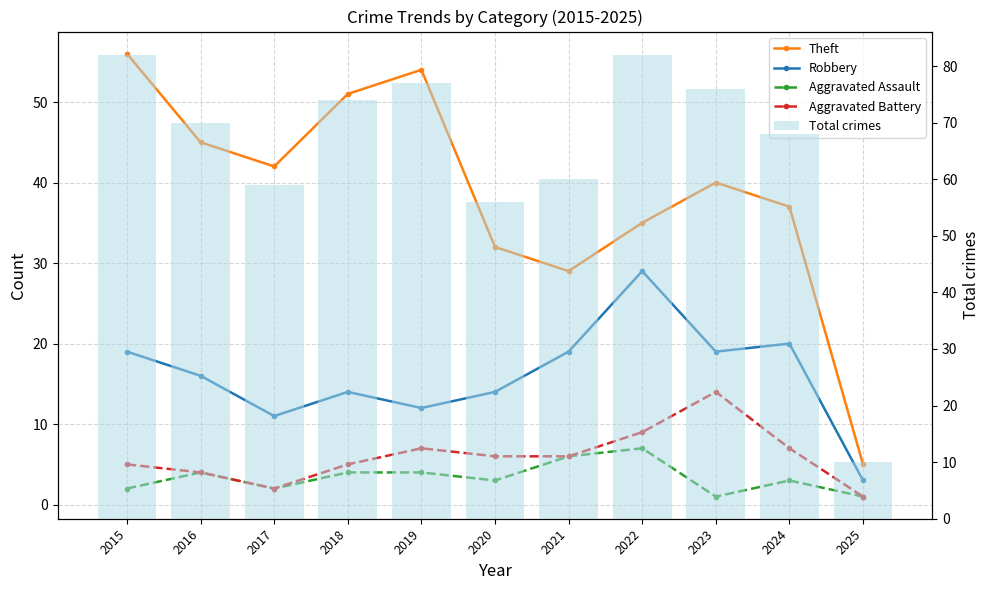

Reading left to right, transcribe all the data shown in this chart.

Theft: 2015=56	2016=45	2017=42	2018=51	2019=54	2020=32	2021=29	2022=35	2023=40	2024=37	2025=5
Robbery: 2015=19	2016=16	2017=11	2018=14	2019=12	2020=14	2021=19	2022=29	2023=19	2024=20	2025=3
Aggravated Assault: 2015=2	2016=4	2017=2	2018=4	2019=4	2020=3	2021=6	2022=7	2023=1	2024=3	2025=1
Aggravated Battery: 2015=5	2016=4	2017=2	2018=5	2019=7	2020=6	2021=6	2022=9	2023=14	2024=7	2025=1
Total crimes: 2015=82	2016=70	2017=59	2018=74	2019=77	2020=56	2021=60	2022=82	2023=76	2024=68	2025=10